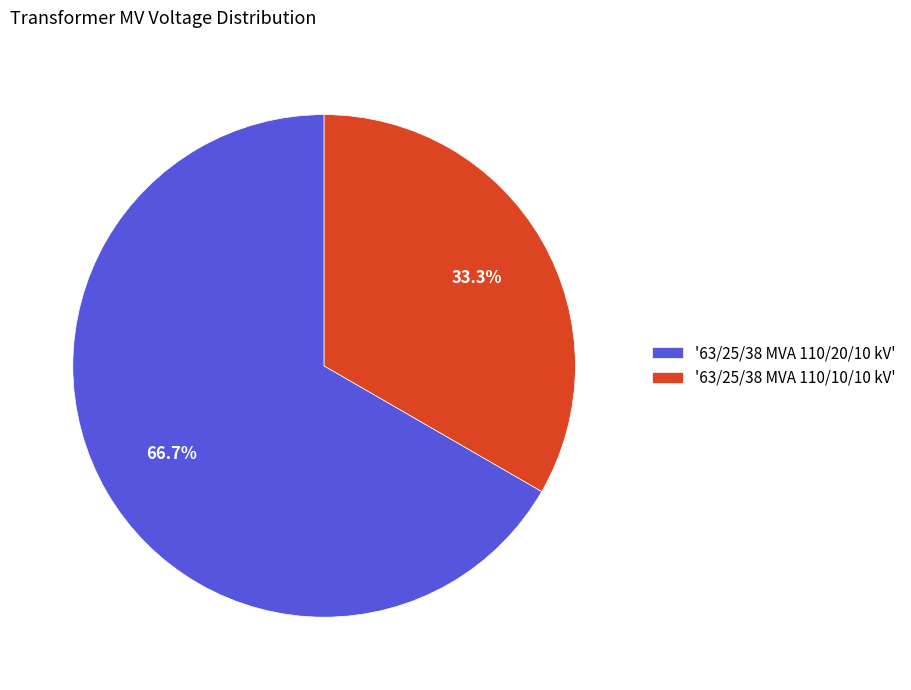

Which slice is the smallest?

'63/25/38 MVA 110/10/10 kV'